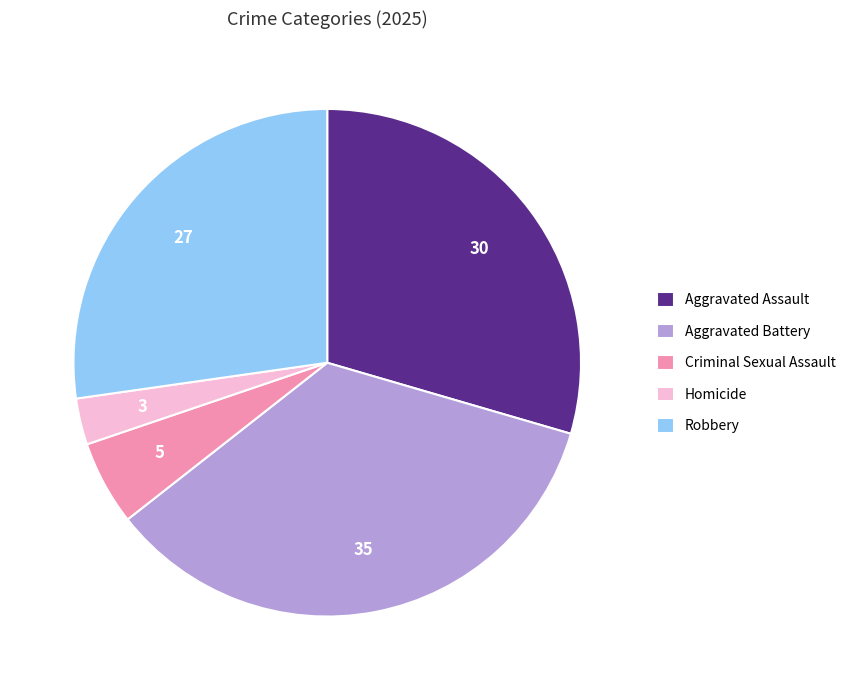

What is the smallest slice in the pie chart?

Homicide